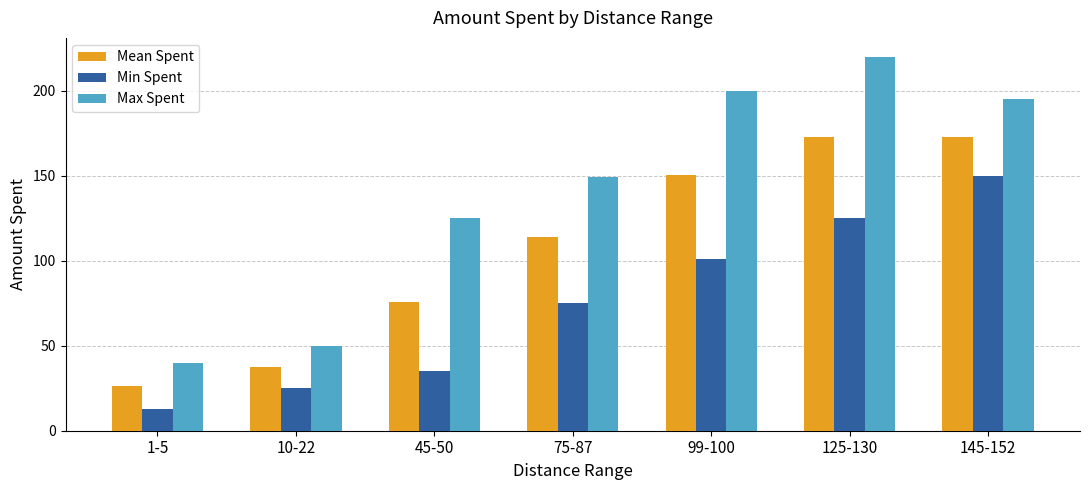

What is the value of the Mean Spent bar at the 6th from the left?

172.5